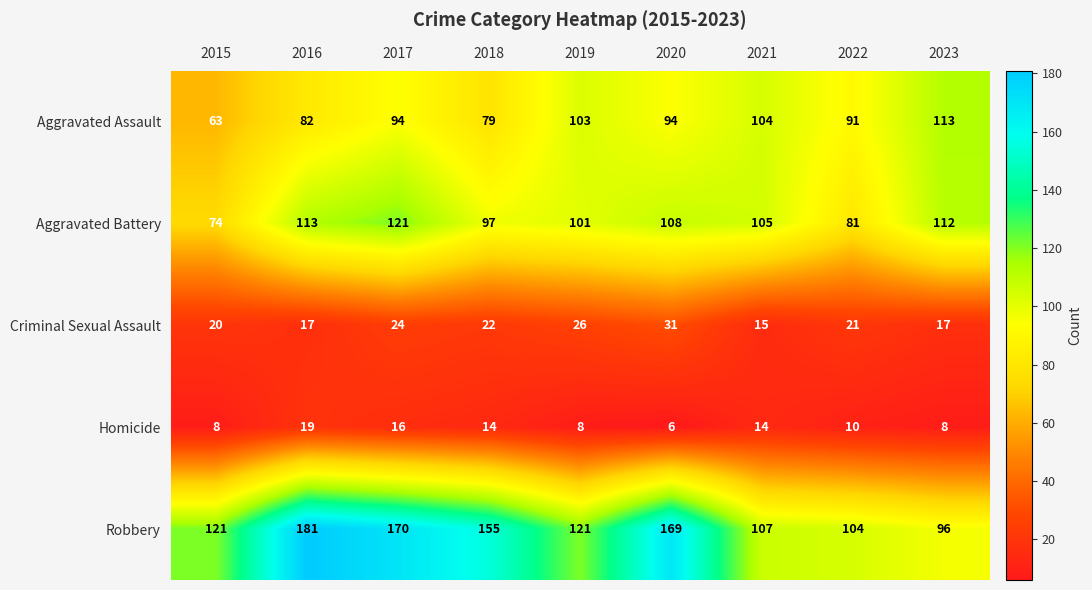

At 2019, list the series in order from largest to smallest.

Robbery, Aggravated Assault, Aggravated Battery, Criminal Sexual Assault, Homicide